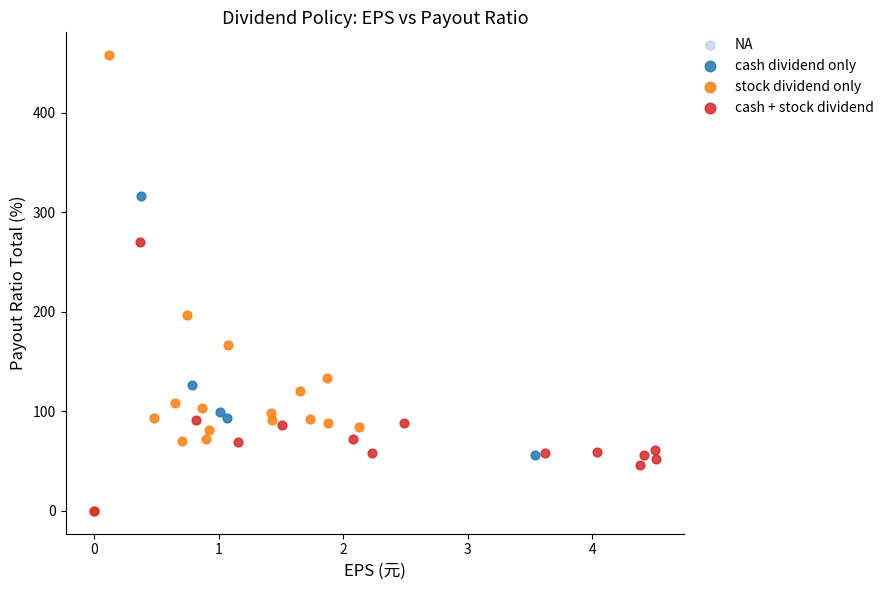

Which series contains the highest Y value?

stock dividend only